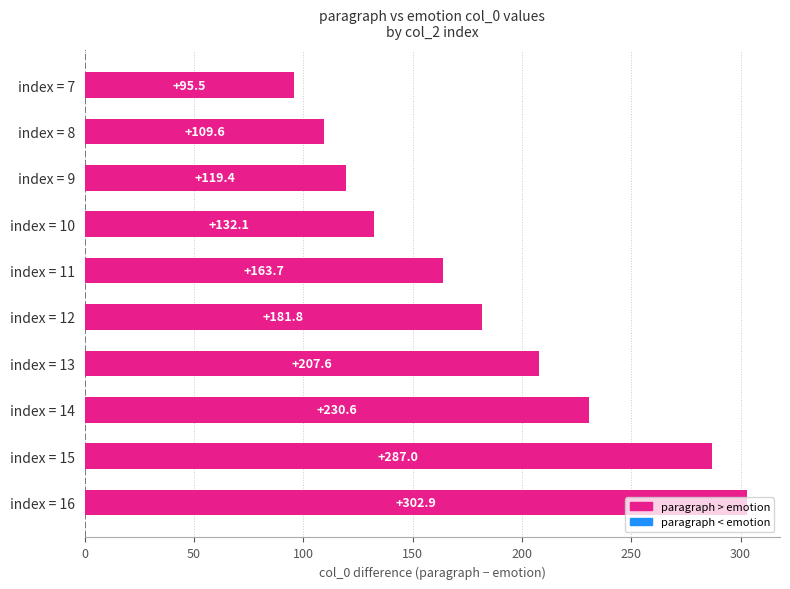

What is the greatest value displayed?

302.9